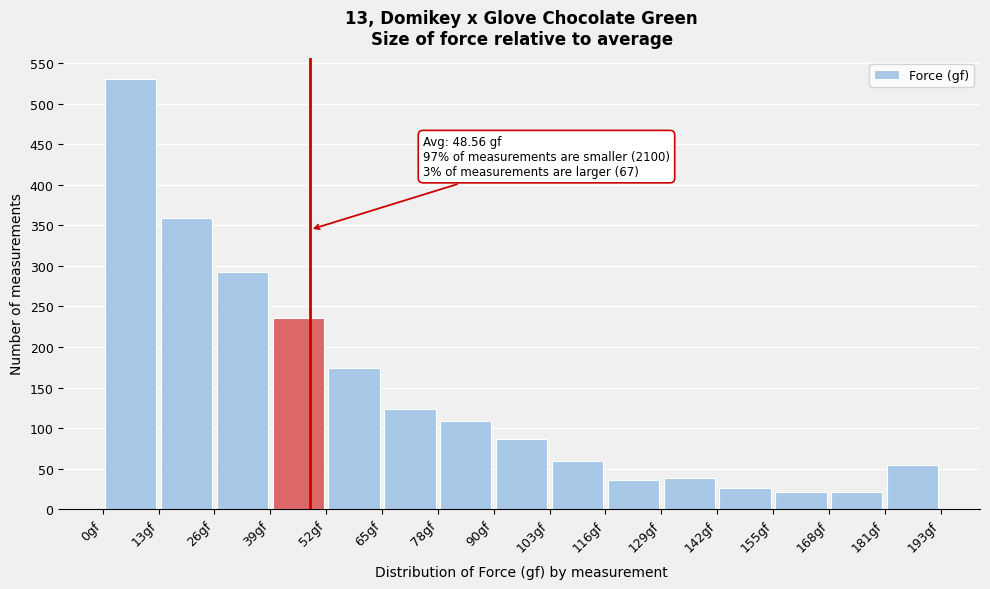

Over which range of the x-axis is the bar tallest?

0 to 14